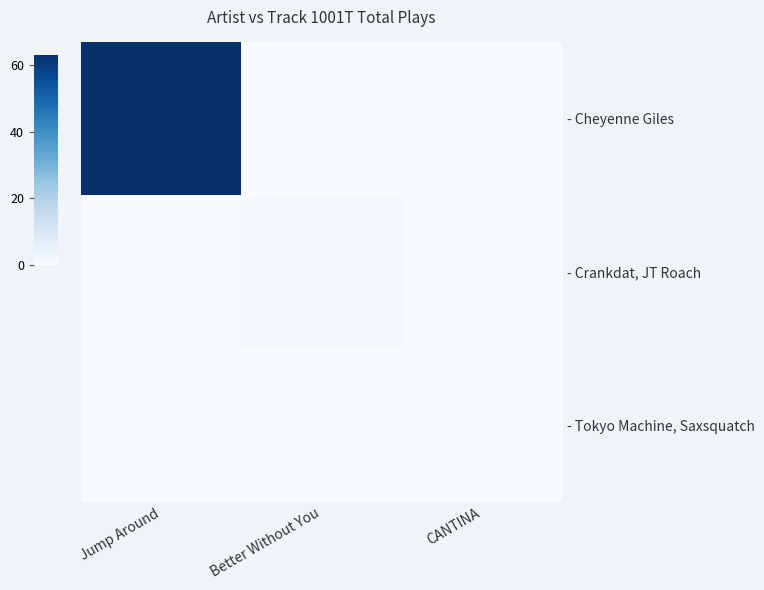

Reading left to right, what are all the values shown in this chart?

- Cheyenne Giles: Jump Around=63	Better Without You=0	CANTINA=0
- Crankdat, JT Roach: Jump Around=0	Better Without You=1	CANTINA=0
- Tokyo Machine, Saxsquatch: Jump Around=0	Better Without You=0	CANTINA=0